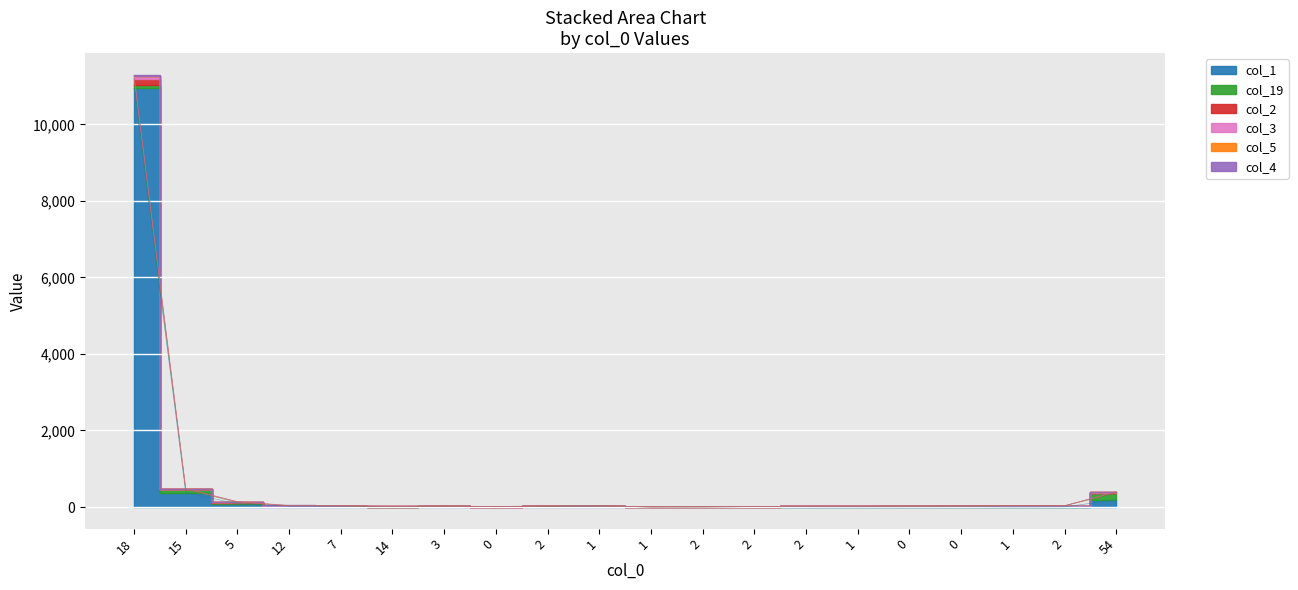

At how many categories does at least one series exceed 3034?

1